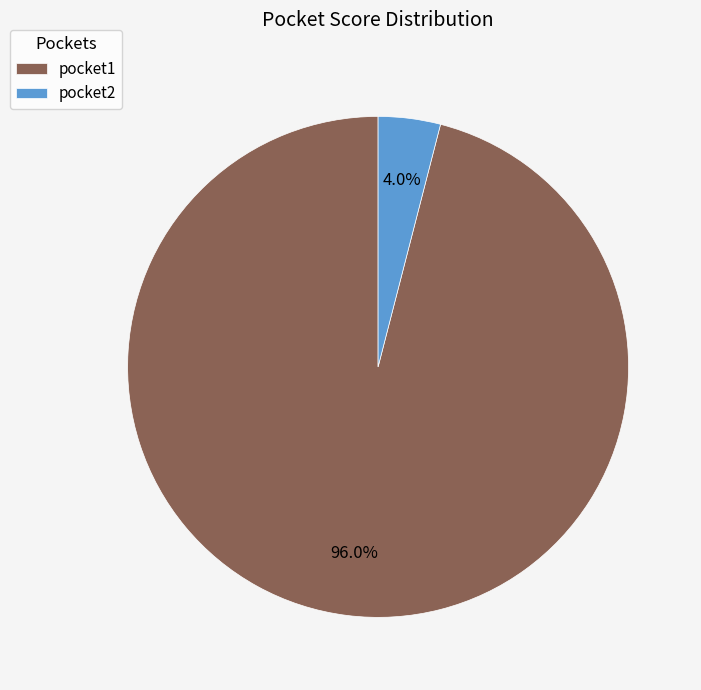

Which slice is the largest?

pocket1